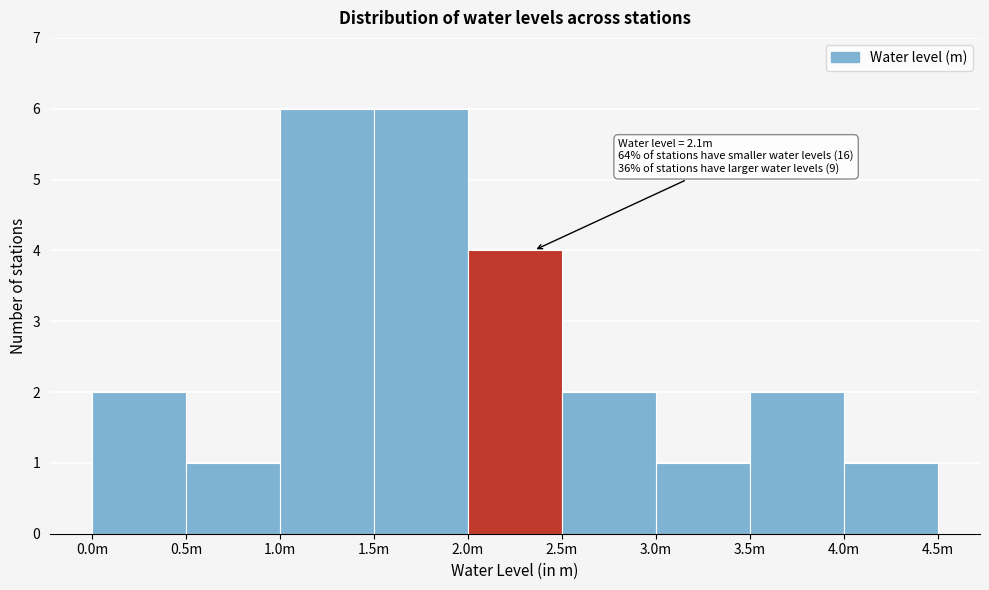

Reading left to right, what are all the values shown in this chart?

0.0m=2	0.5m=1	1.0m=6	1.5m=6	2.0m=4	2.5m=2	3.0m=1	3.5m=2	4.0m=1